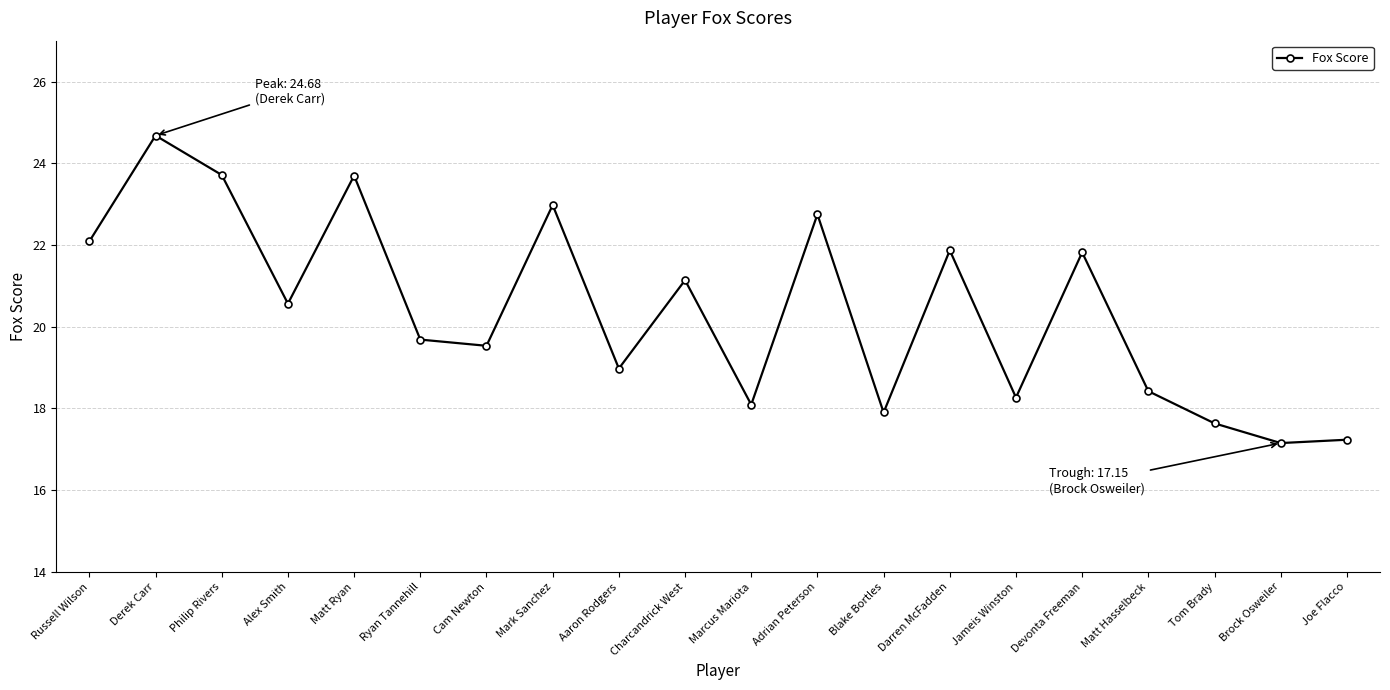

What is the sum of the values at Charcandrick West and Russell Wilson?

43.2